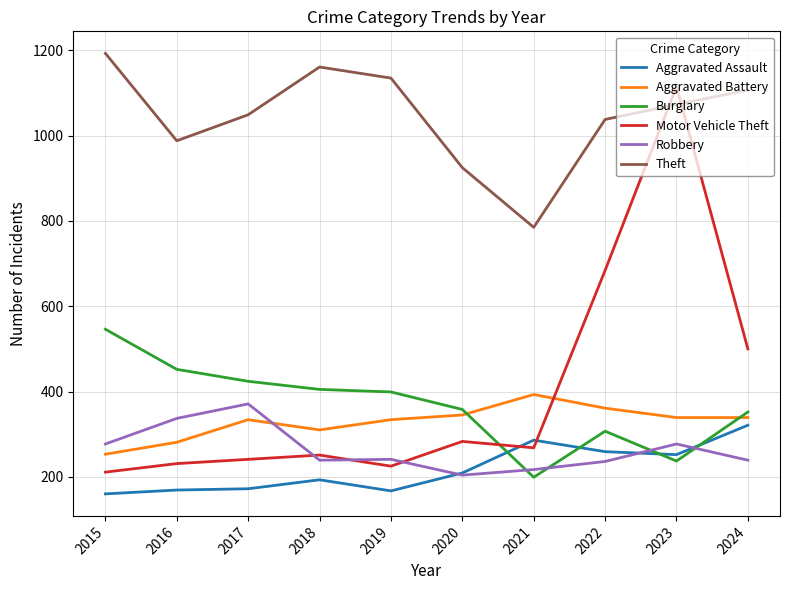

Which category has the lowest value in the Aggravated Battery series?

2015